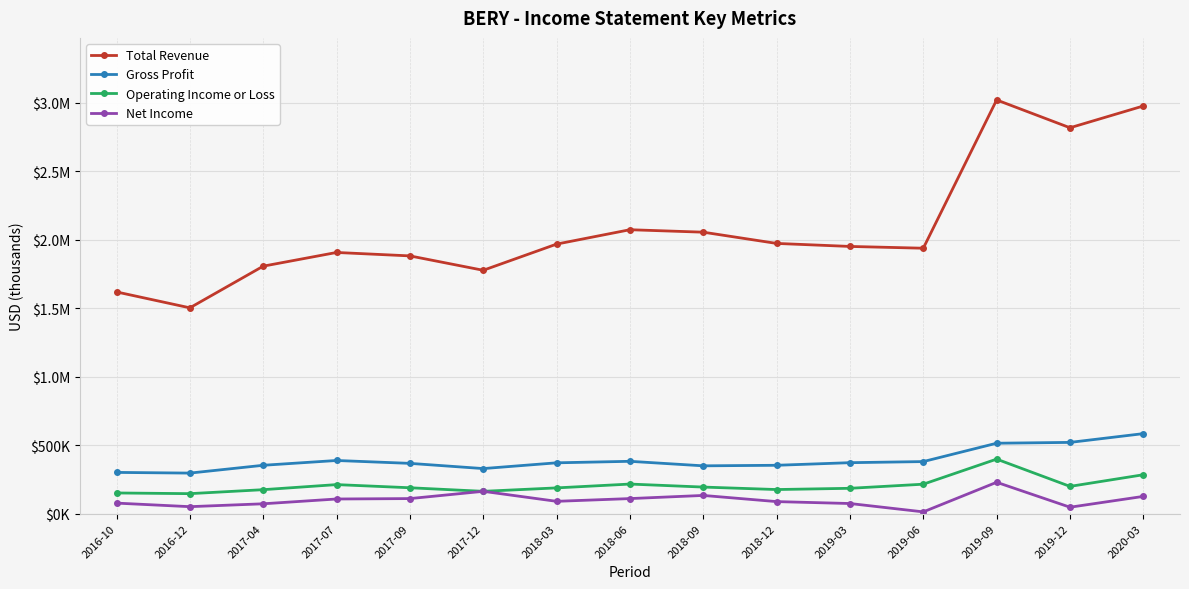

What are all the series names shown in the legend?

Total Revenue, Gross Profit, Operating Income or Loss, Net Income